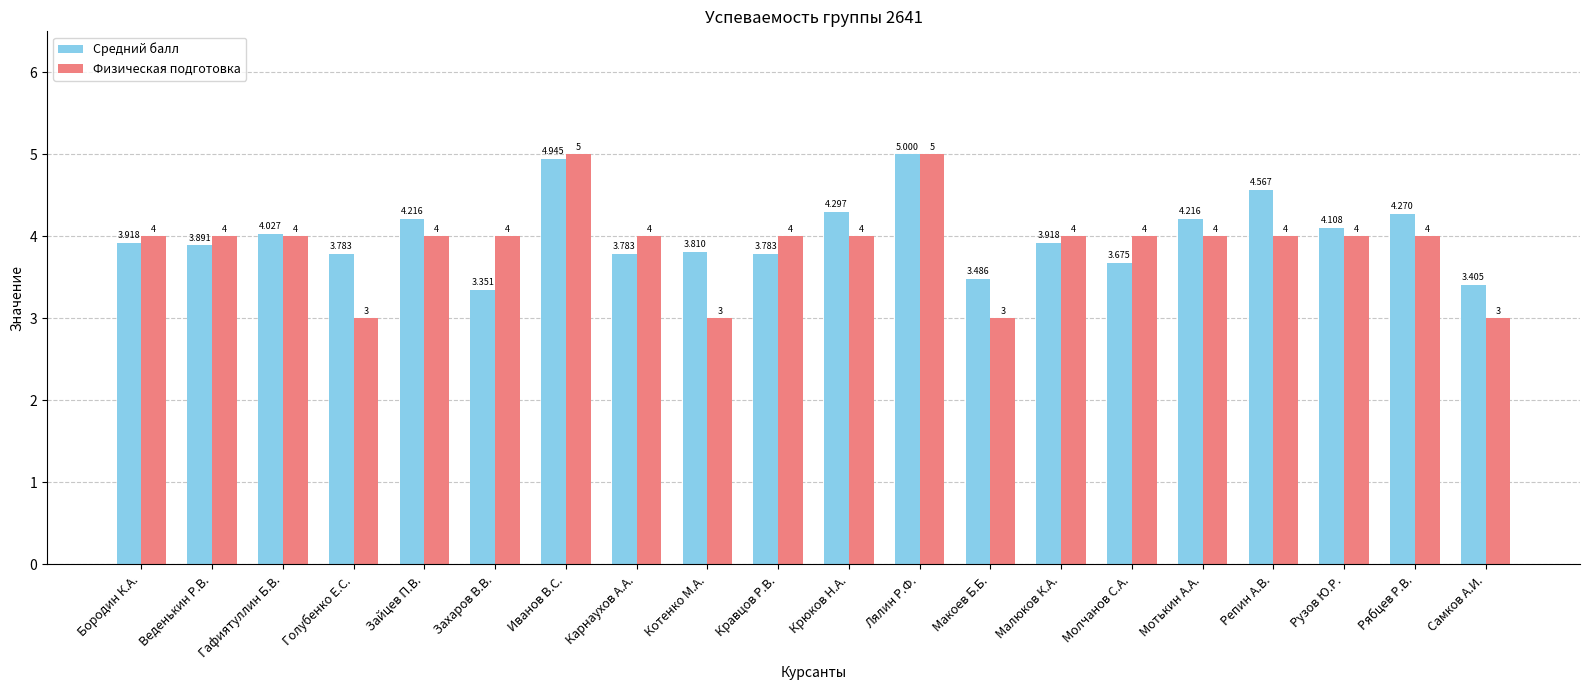

The value of Физическая подготовка at Бородин К.А. is 4.0. True or false?

True